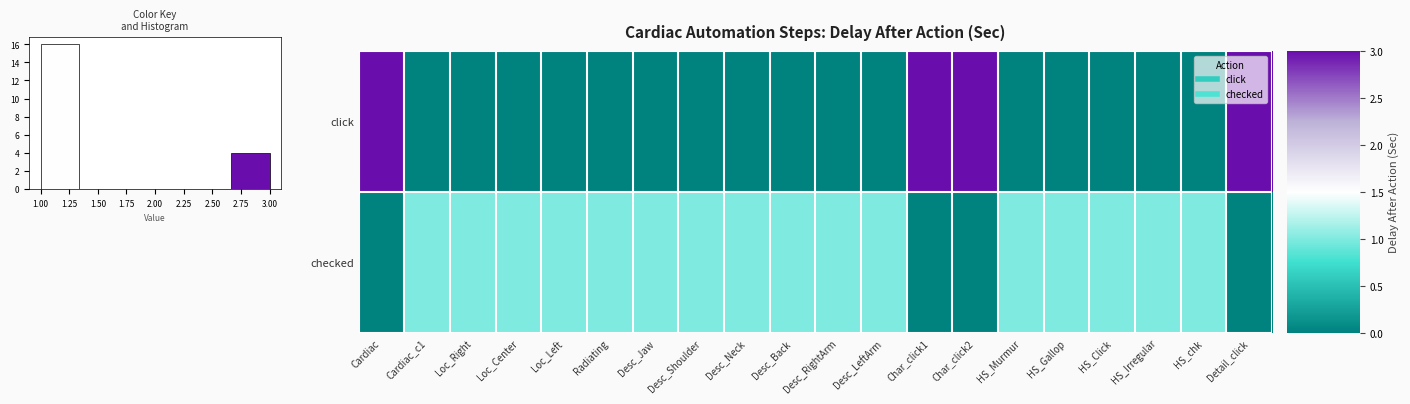

What is the greatest value displayed?

3